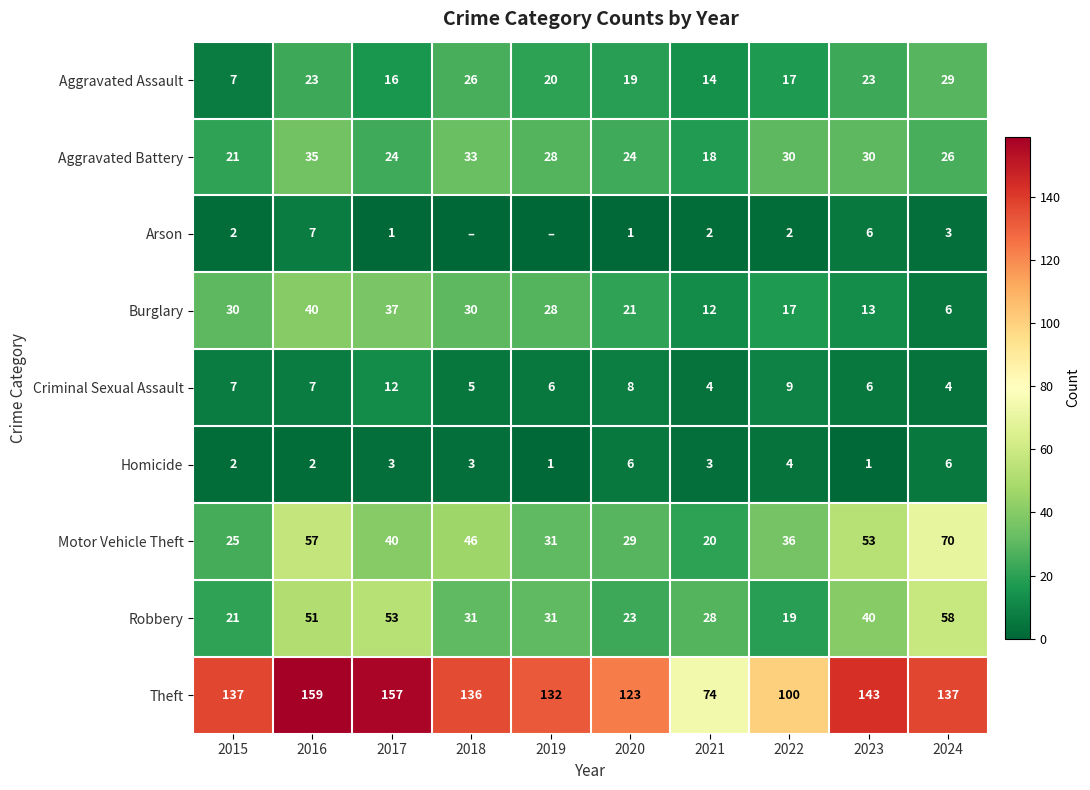

At which label does Motor Vehicle Theft first exceed 40?

2016